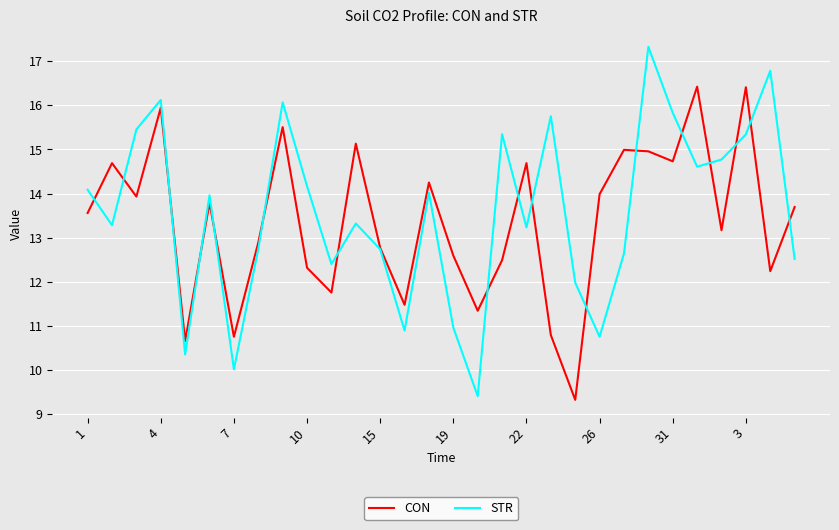

What is the minimum value for CON?

9.3